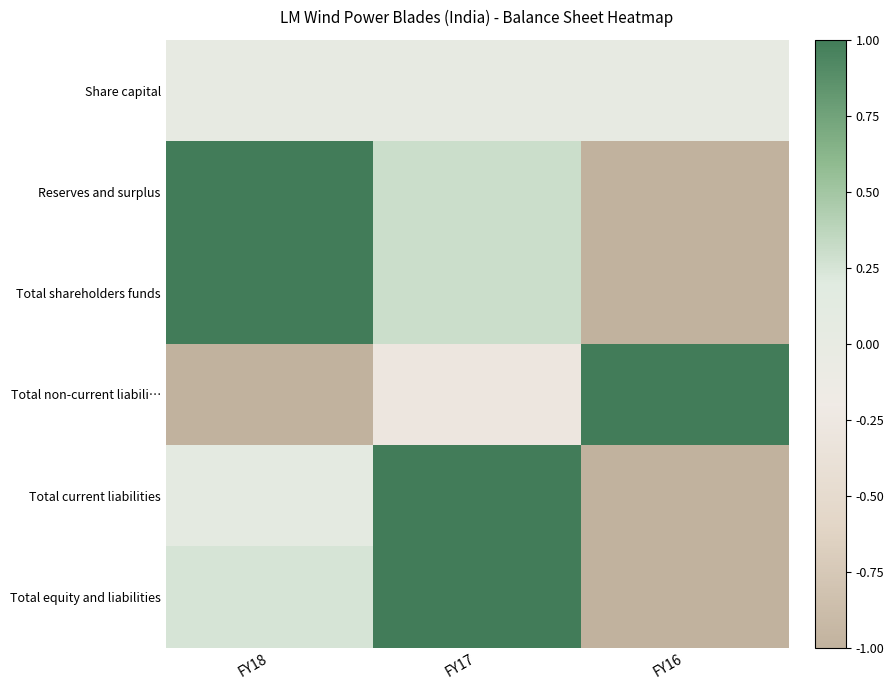

Which series has the largest total across all categories?

Reserves and surplus